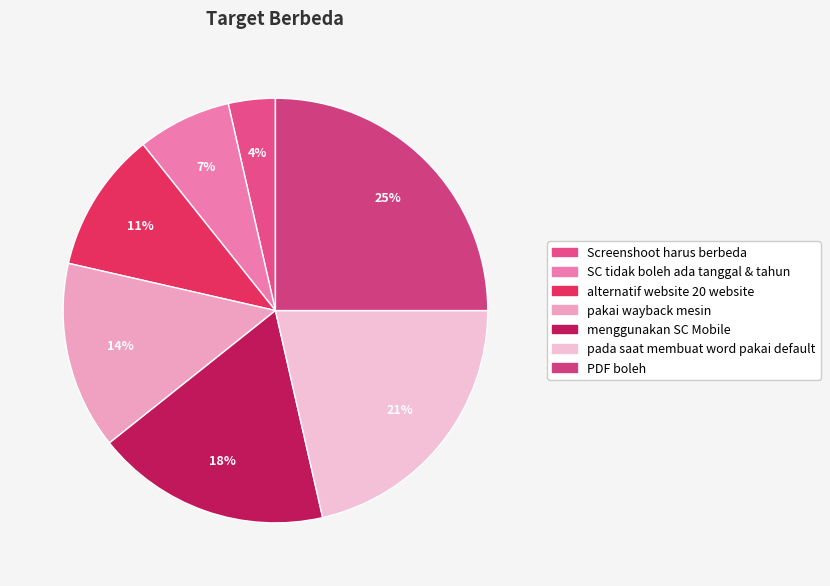

What is the smallest slice in the pie chart?

Screenshoot harus berbeda